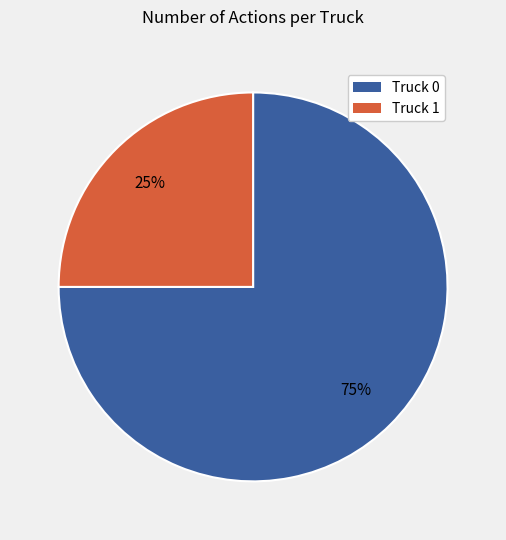

What percentage is the Truck 0 slice, to the nearest percent?

75%